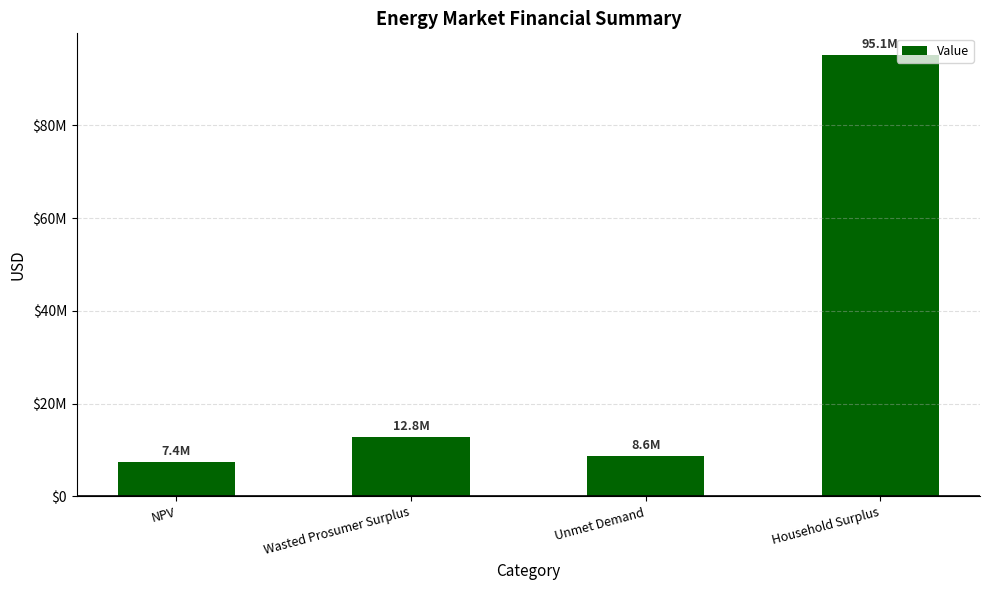

What is the difference between the maximum and minimum values?

87708266.0